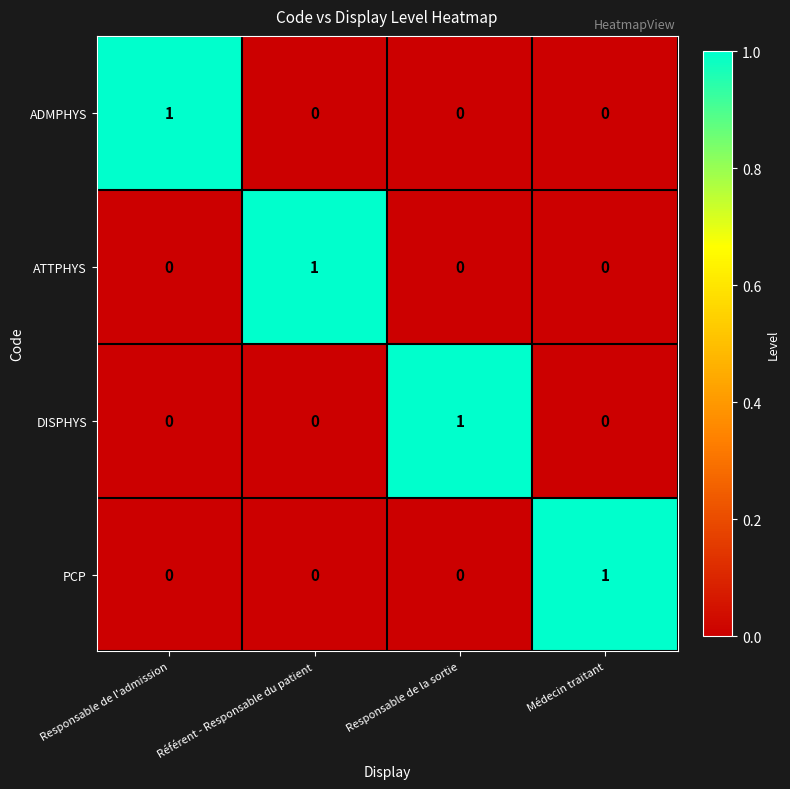

True or false: PCP has a value of -1 at Responsable de la sortie.

False